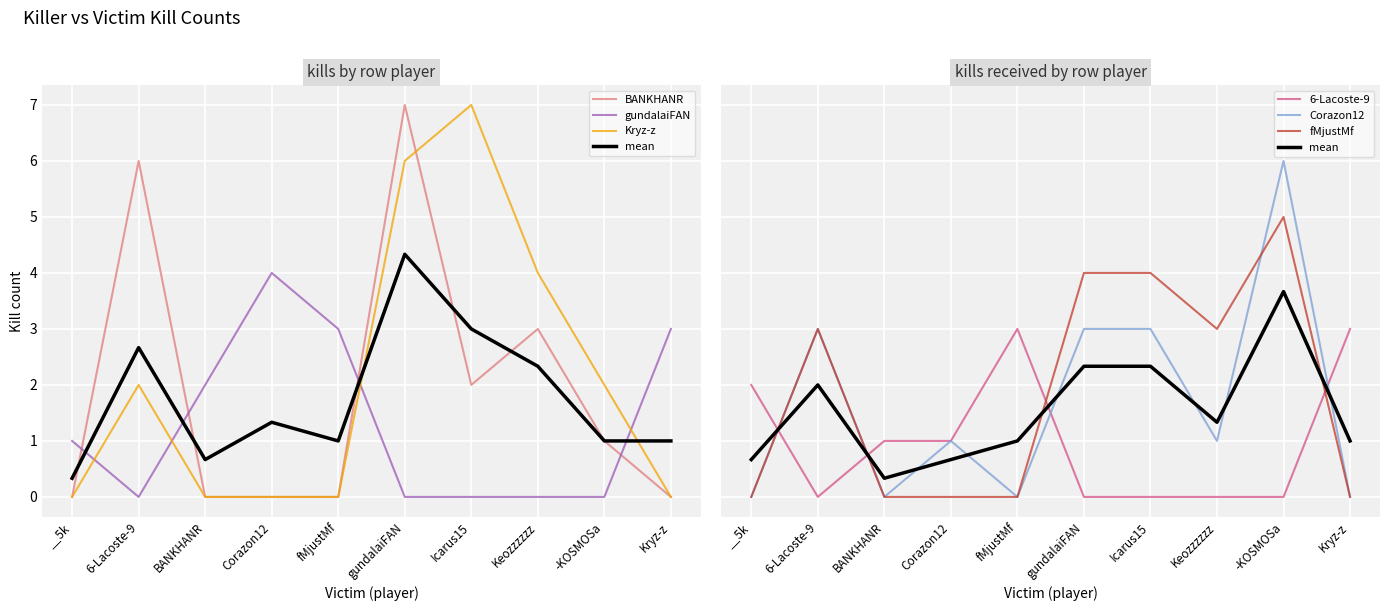

Reading left to right, list all the values displayed in this chart.

BANKHANR: 0	6	0	0	0	7	2	3	1	0
gundalaiFAN: 1	0	2	4	3	0	0	0	0	3
Kryz-z: 0	2	0	0	0	6	7	4	2	0
6-Lacoste-9: 2	0	1	1	3	0	0	0	0	3
Corazon12: 0	3	0	1	0	3	3	1	6	0
fMjustMf: 0	3	0	0	0	4	4	3	5	0